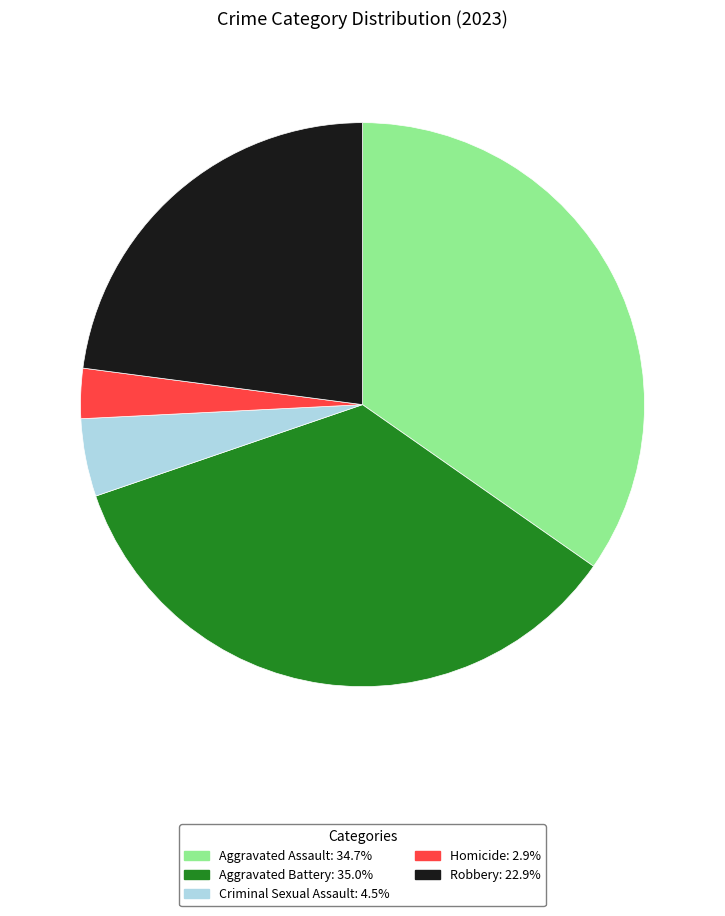

Approximately how many times larger is the value at Aggravated Assault: 34.7% compared to Aggravated Battery: 35.0%?

1.0